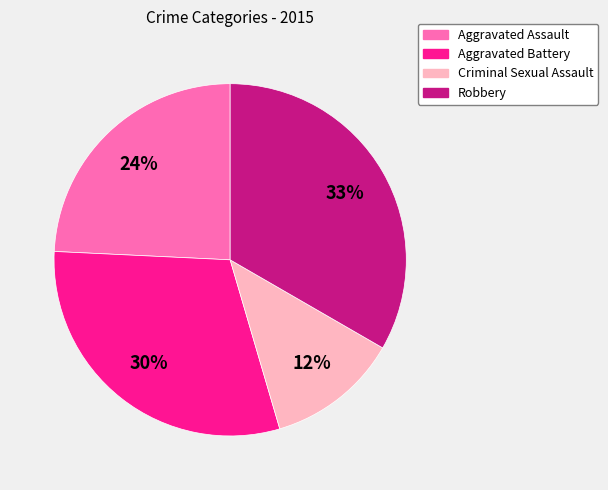

Between Aggravated Battery and Aggravated Assault, which is larger?

Aggravated Battery